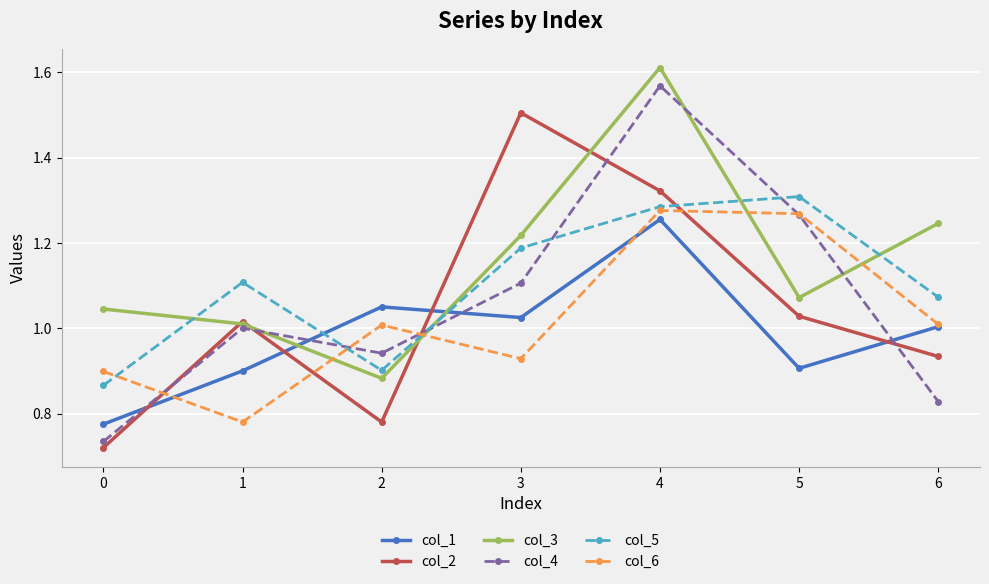

True or false: col_6 and col_5 cross at least once.

True